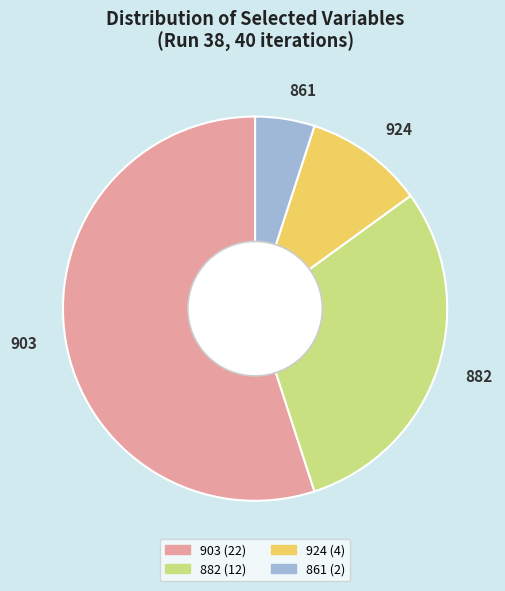

What is the ratio of the value at 903 to the value at 861?

11.0